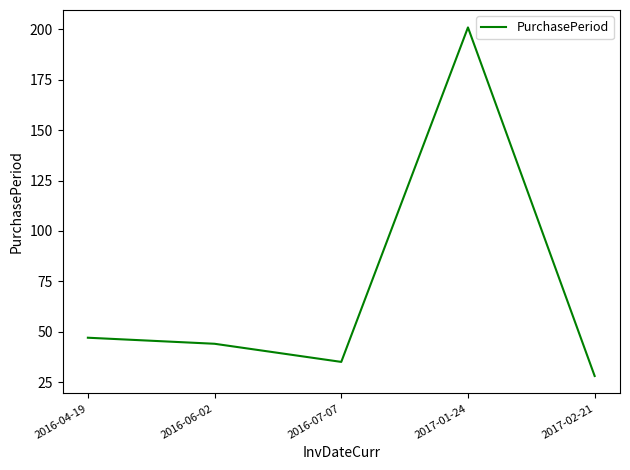

Approximately how many times larger is the value at 2017-01-24 compared to 2017-02-21?

7.2